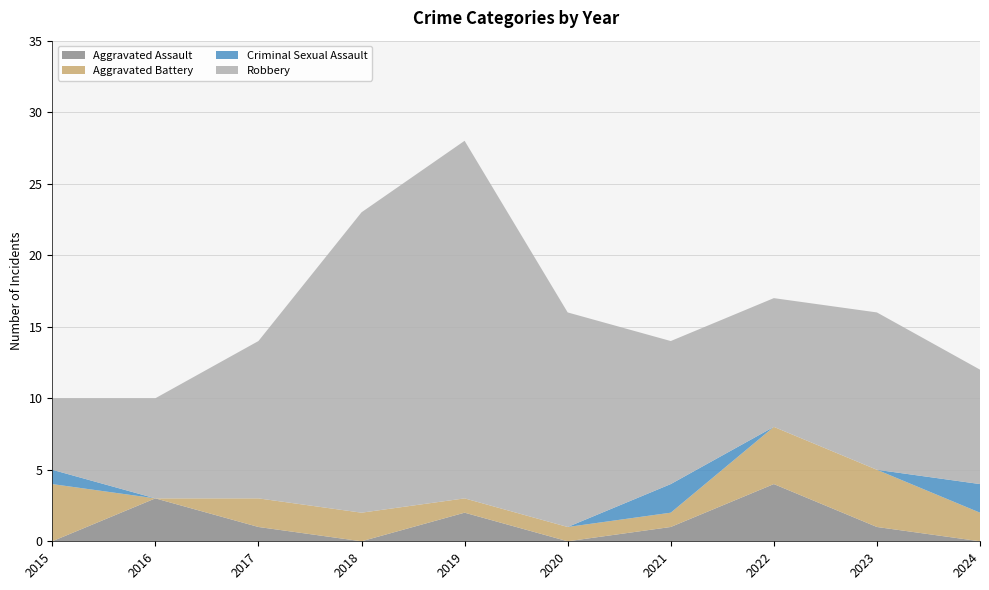

Reading left to right, list all the values displayed in this chart.

Aggravated Assault: 2015=0	2016=3	2017=1	2018=0	2019=2	2020=0	2021=1	2022=4	2023=1	2024=0
Aggravated Battery: 2015=4	2016=0	2017=2	2018=2	2019=1	2020=1	2021=1	2022=4	2023=4	2024=2
Criminal Sexual Assault: 2015=1	2016=0	2017=0	2018=0	2019=0	2020=0	2021=2	2022=0	2023=0	2024=2
Robbery: 2015=5	2016=7	2017=11	2018=21	2019=25	2020=15	2021=10	2022=9	2023=11	2024=8